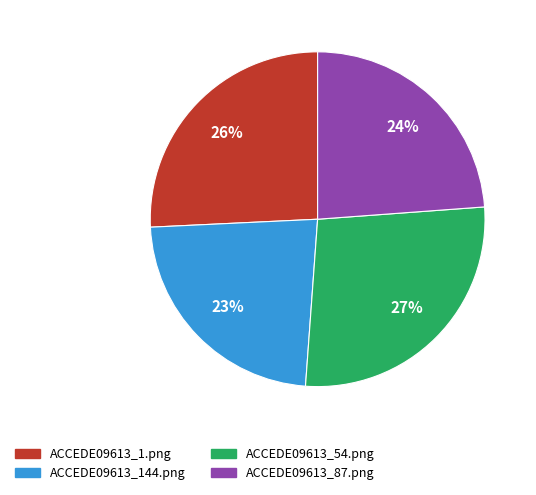

Is there a majority slice in this chart?

No